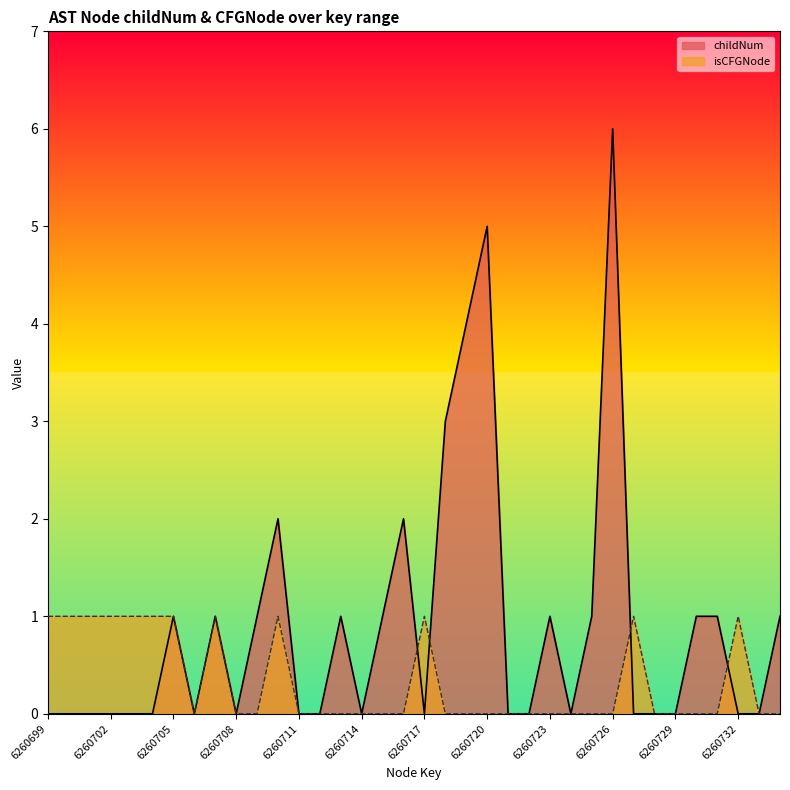

What is the sum of all isCFGNode_count values?

12